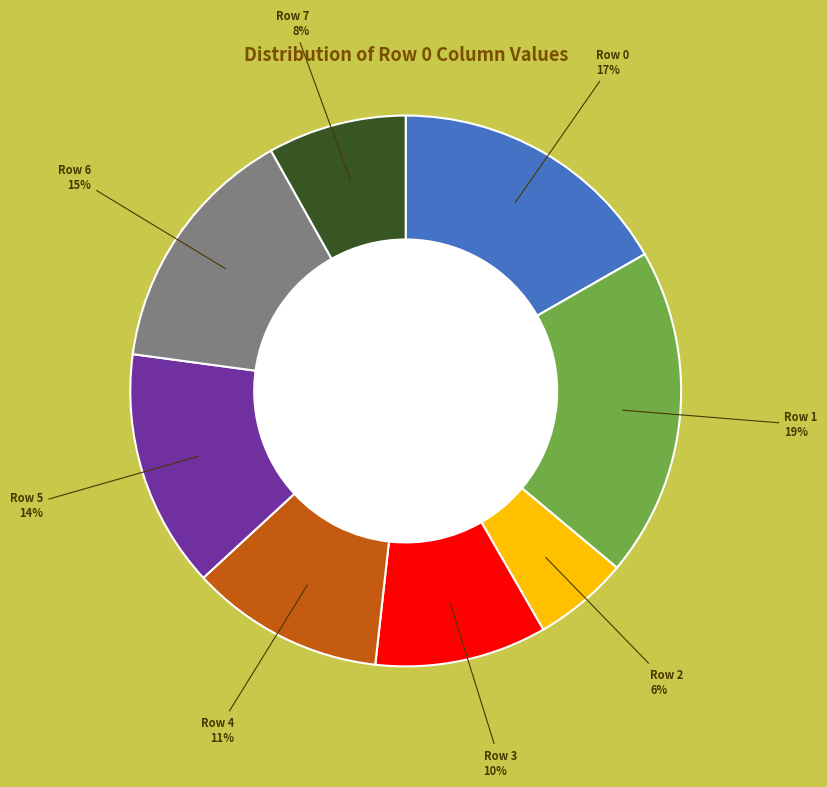

To the nearest percent, what portion does Row 7 represent?

8%